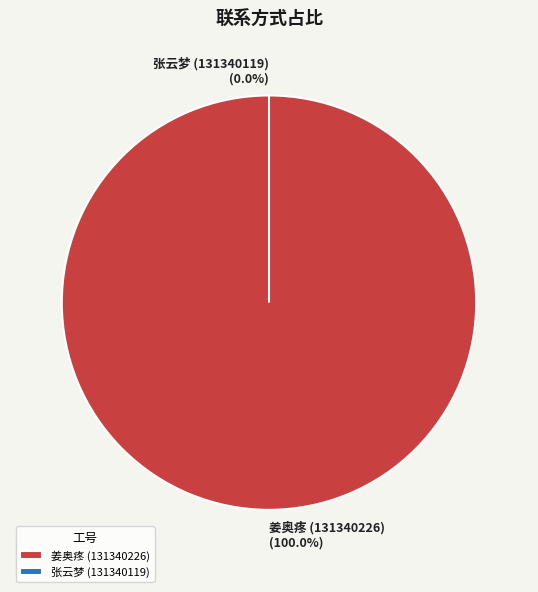

To the nearest percent, what is the combined percentage of 131340226 and 131340119?

100%